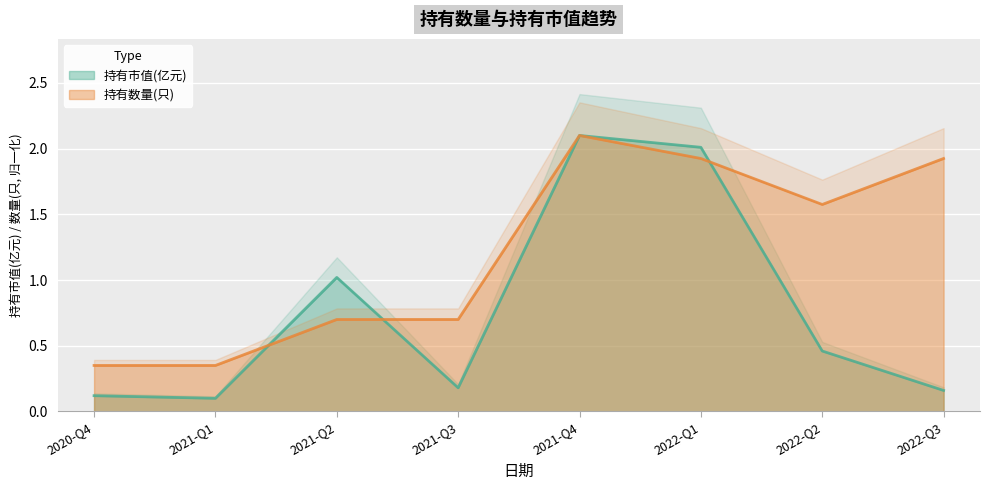

Rank the series by their average value, from lowest to highest.

持有市值(亿元), 持有数量(只)